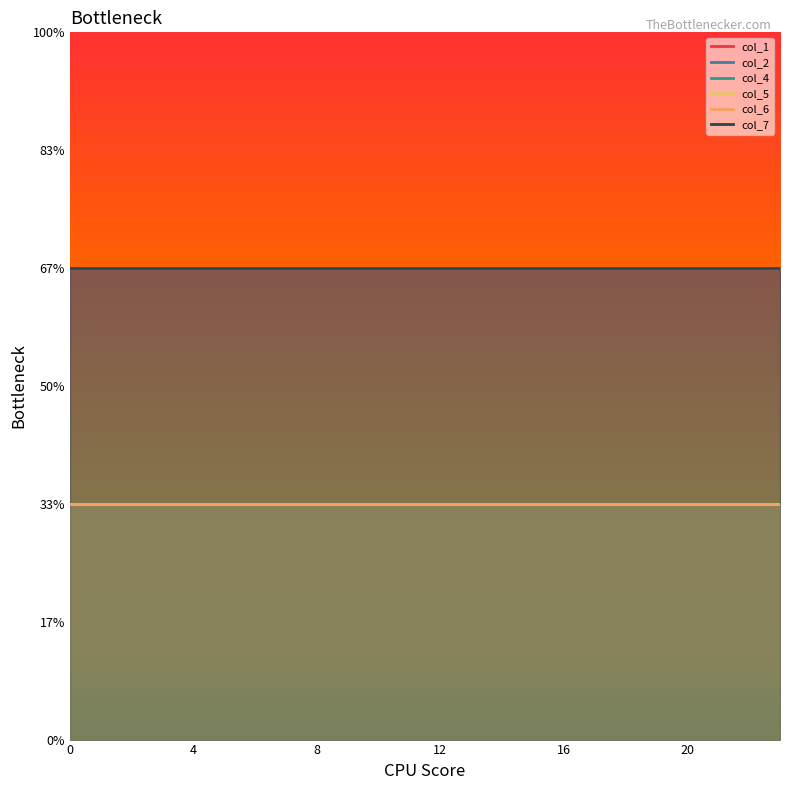

Read the col_2 value at 13.

2